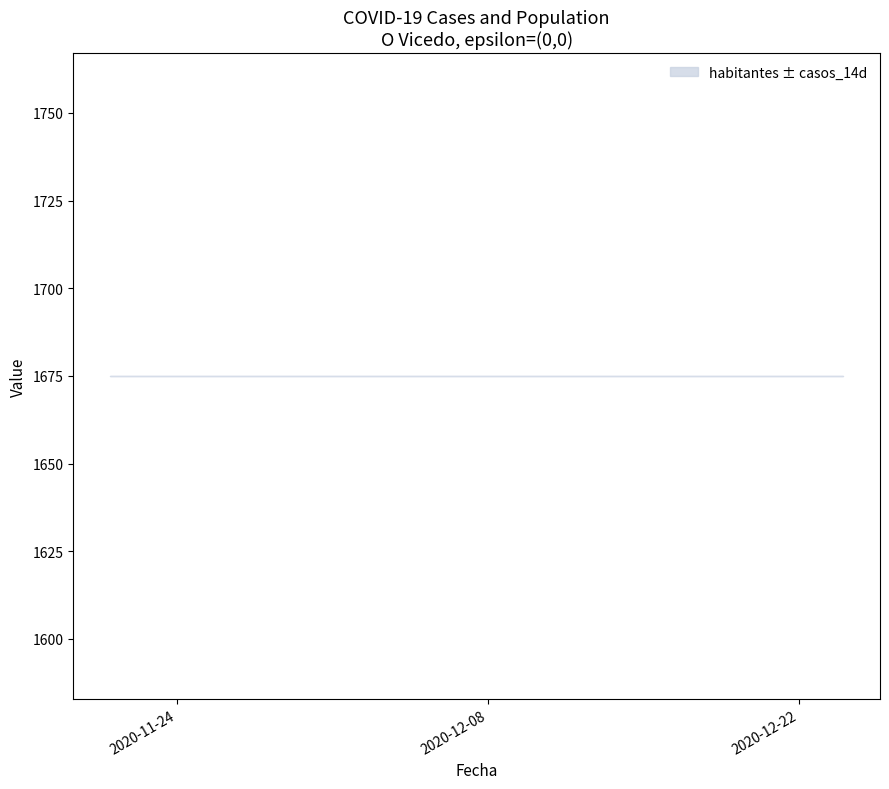

Between 2020-12-10 and 2020-12-18, which is larger?

2020-12-10